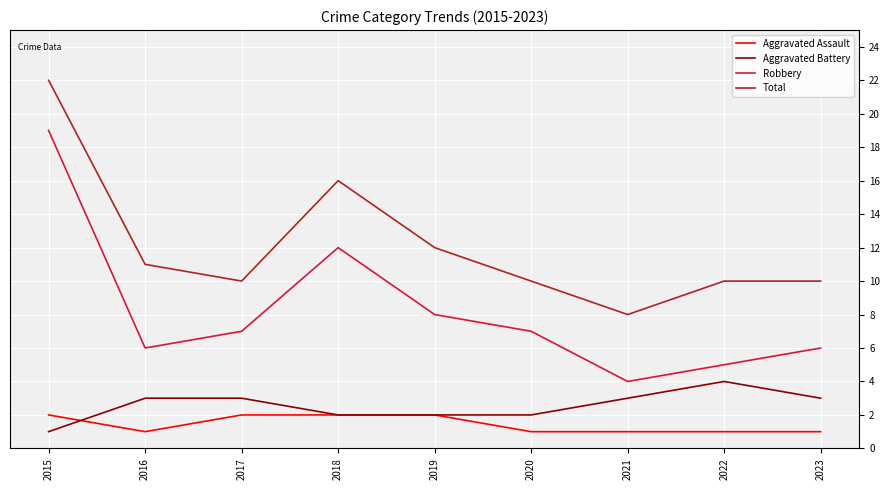

True or false: Aggravated Battery and Aggravated Assault intersect in this chart.

True